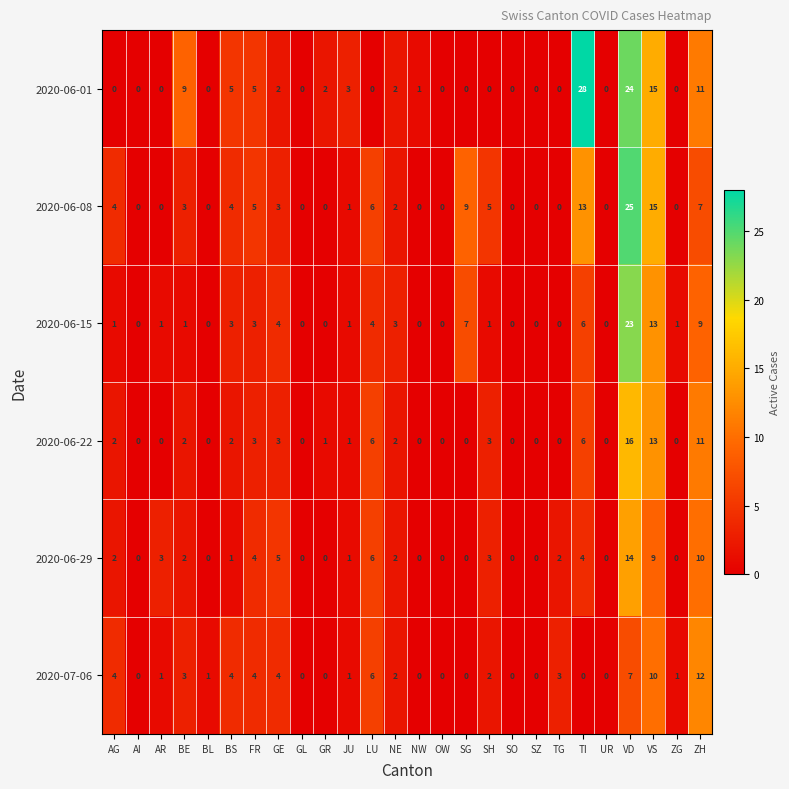

What is the sum of all 2020-06-29 values?

68